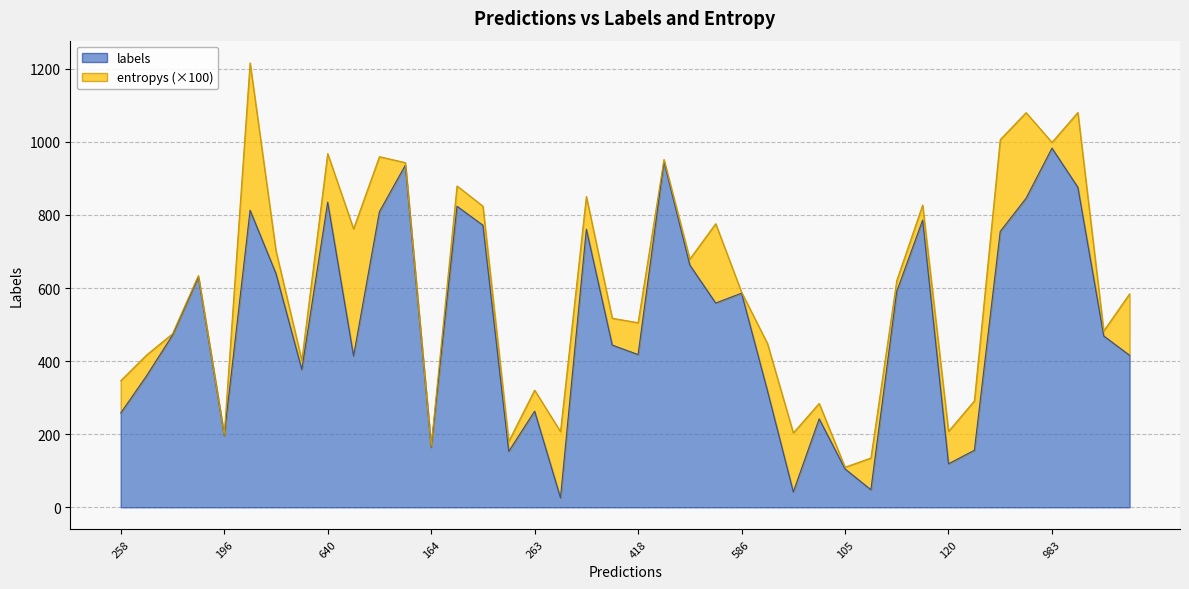

The value of labels at 164 is 288.2. True or false?

False